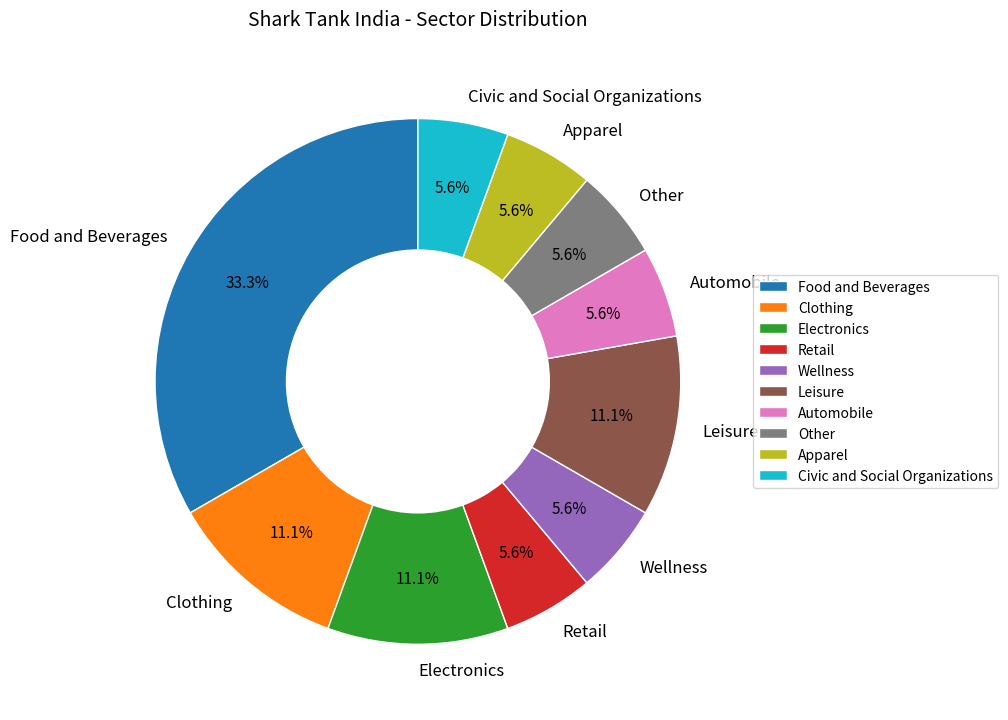

What portion of the pie excludes Other?

94.4%